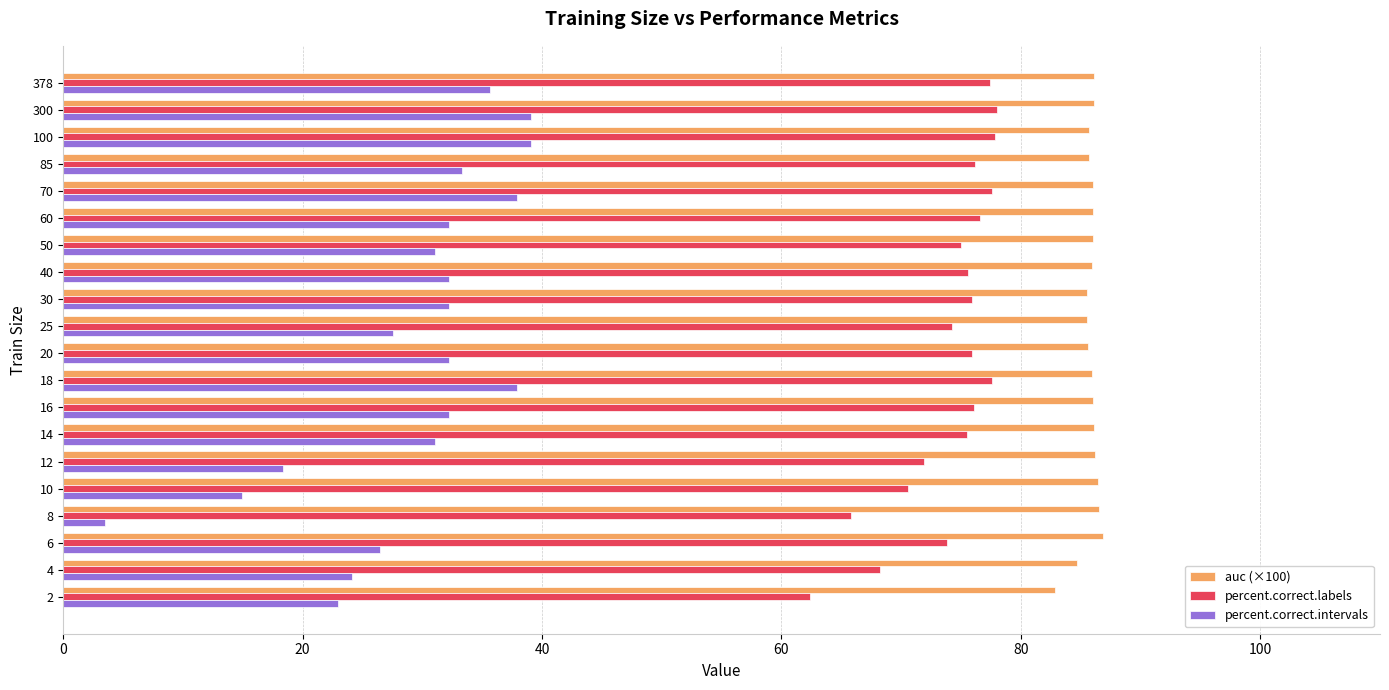

Which series has the largest range (max minus min)?

percent.correct.intervals